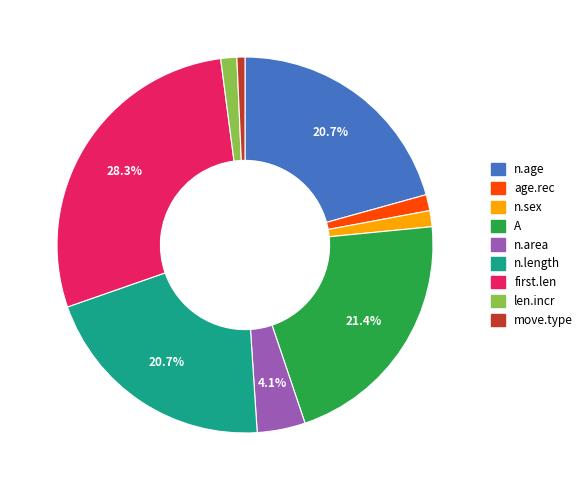

Does any single category account for the majority?

No